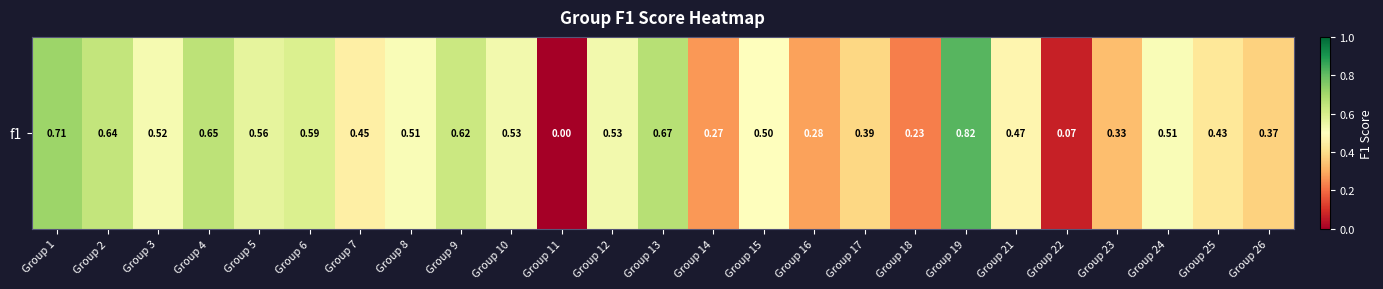

What is the difference between the second highest and minimum values?

0.7